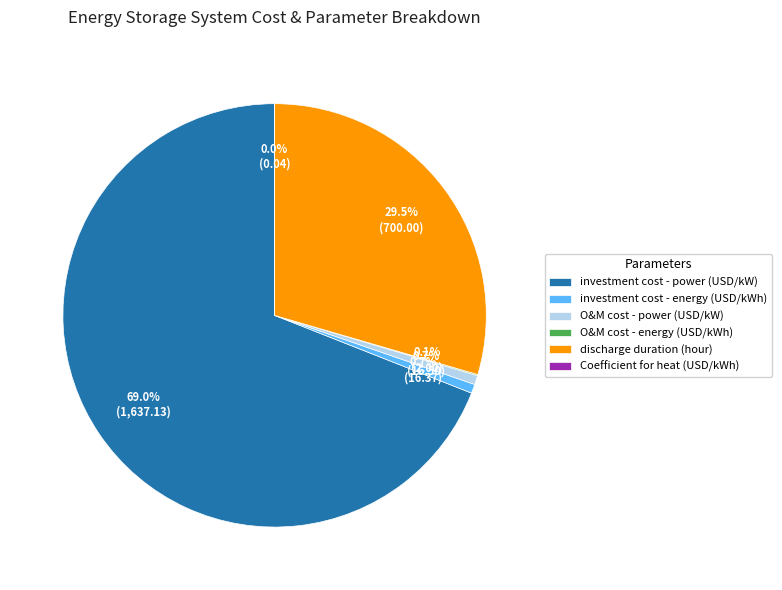

To the nearest percent, what is the average slice percentage?

17%